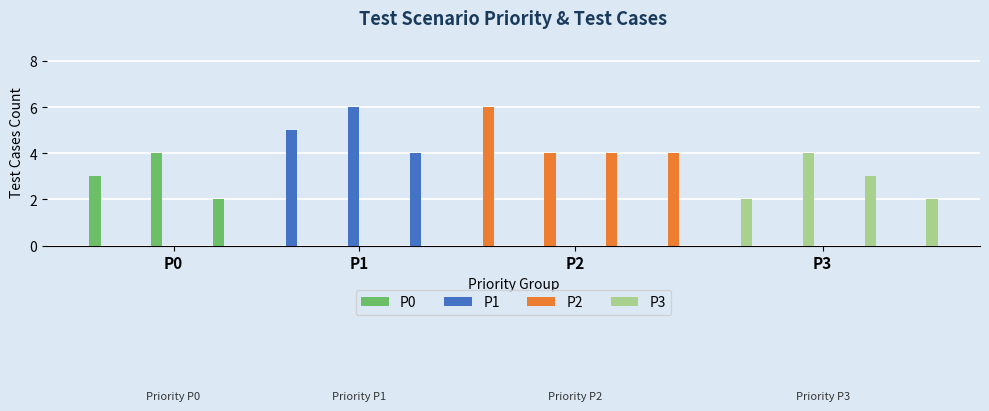

At how many categories does at least one series exceed 5?

2